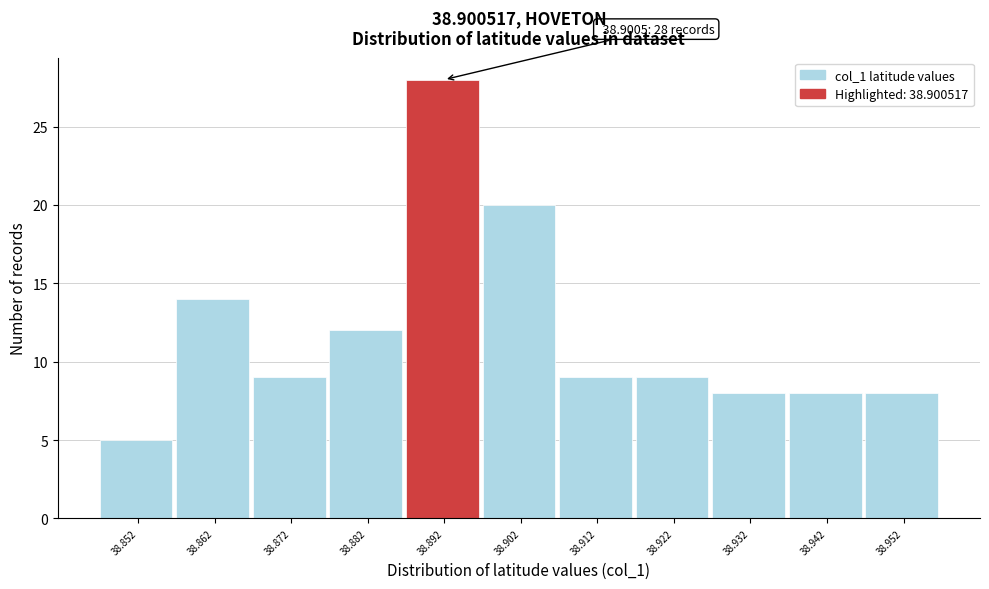

Reading right to left, extract all data points from this chart.

8	8	8	9	9	20	28	12	9	14	5